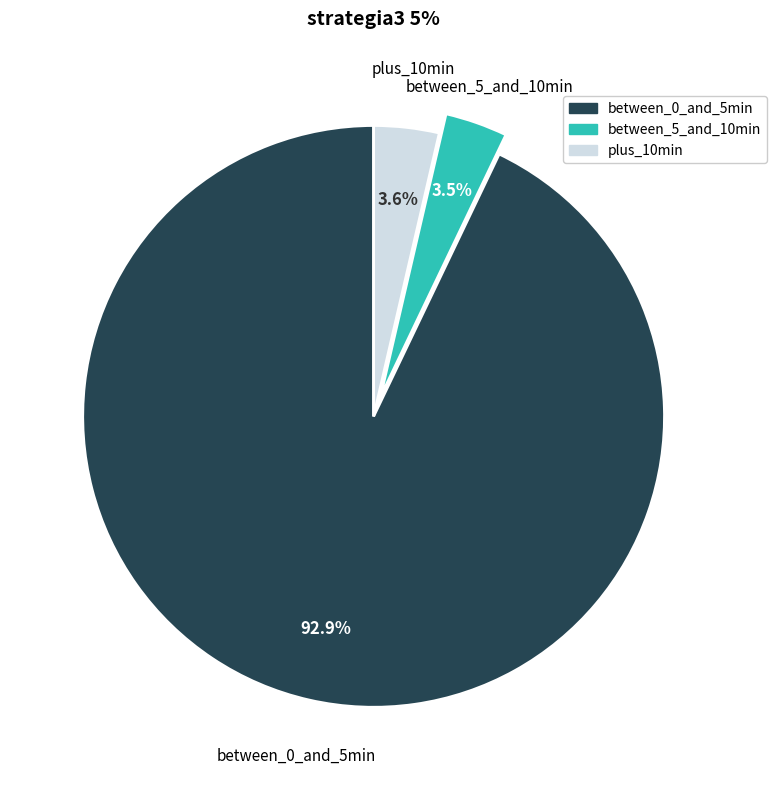

Is there a majority slice in this chart?

Yes